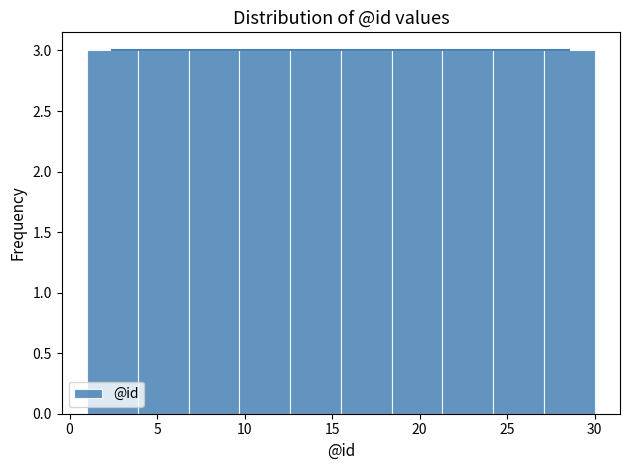

How tall is the bar that spans 9.7 to 12.6 on the x-axis? Neither the bar edges nor the heights are printed on the chart, so give them approximately, as read against the axes.

3